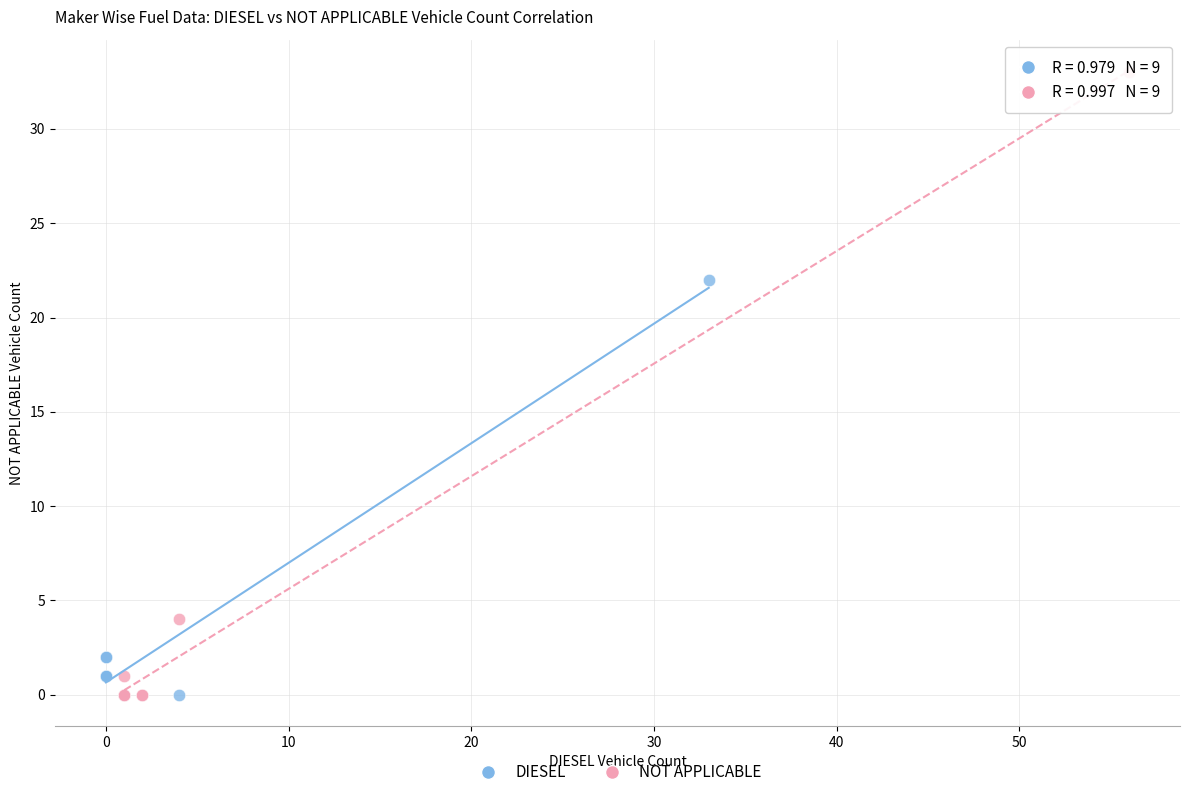

What are all the series names shown in the legend?

DIESEL, NOT APPLICABLE